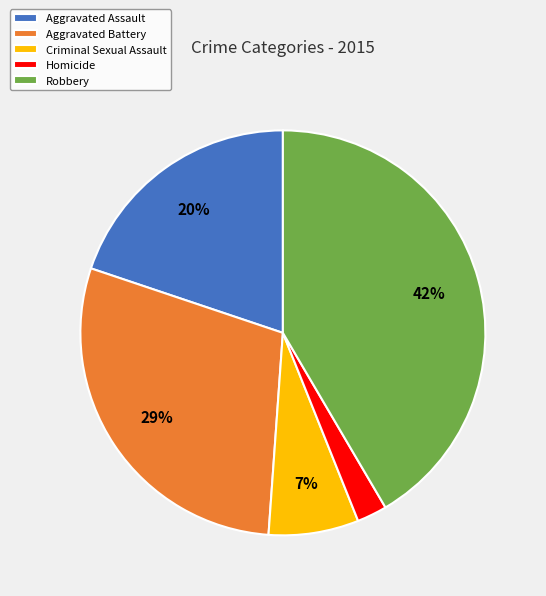

How many segments does this pie chart have?

5